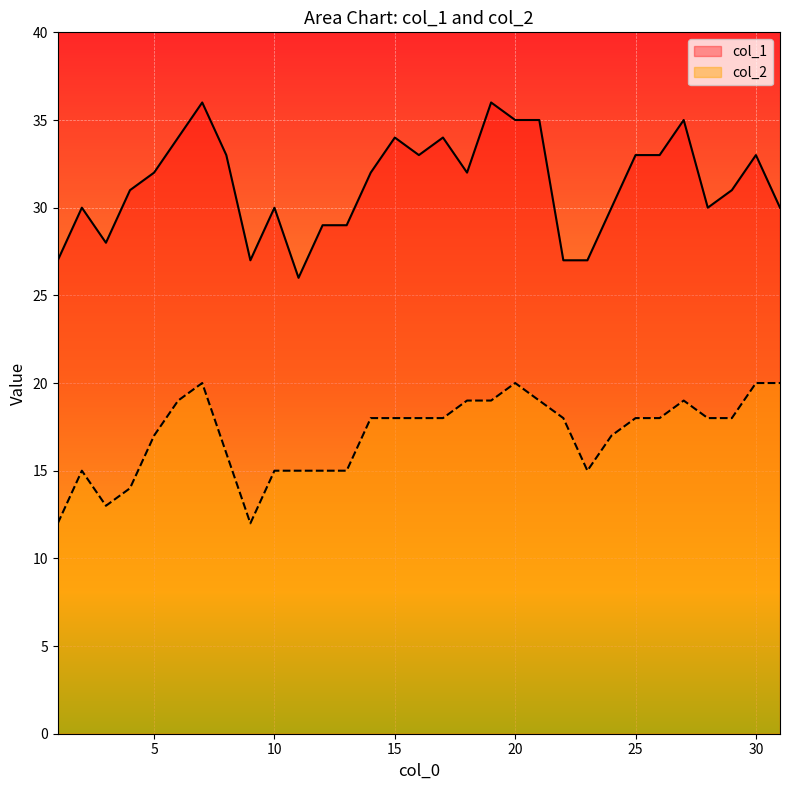

True or false: col_2 and col_1 cross at least once.

False